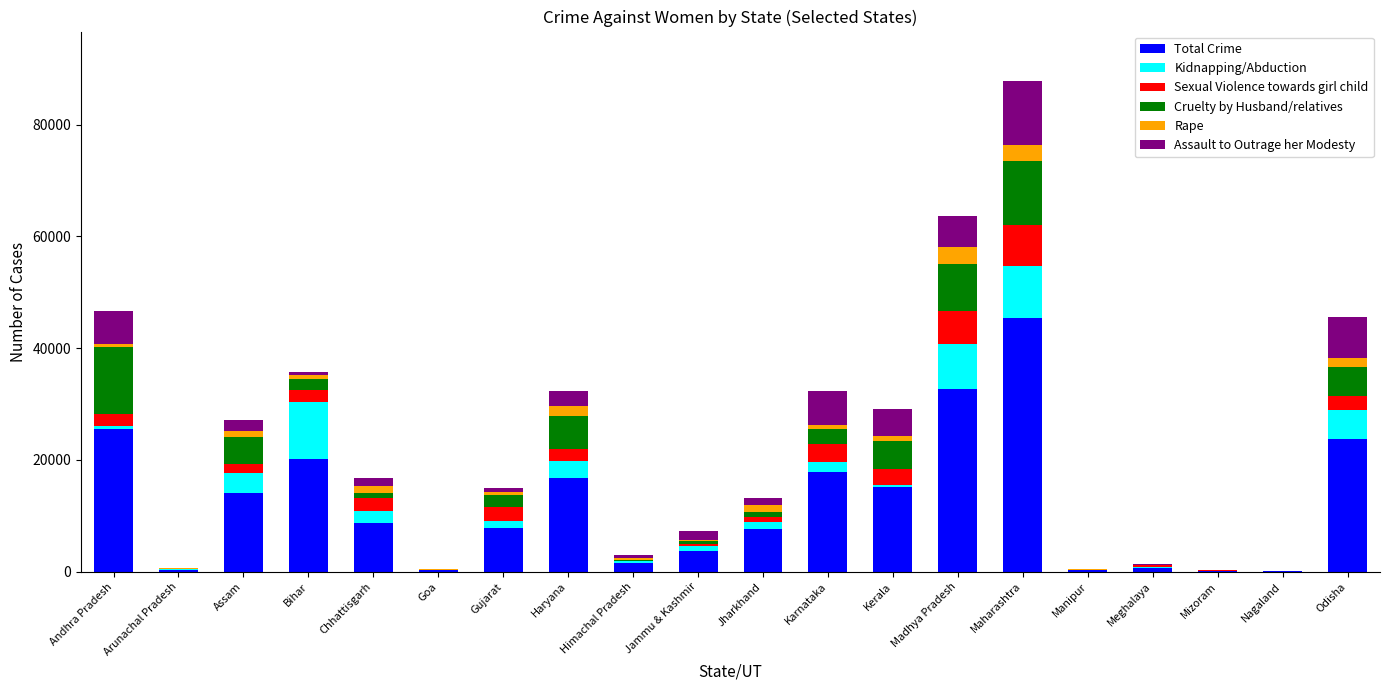

At which category is the sum across all series the highest?

Maharashtra